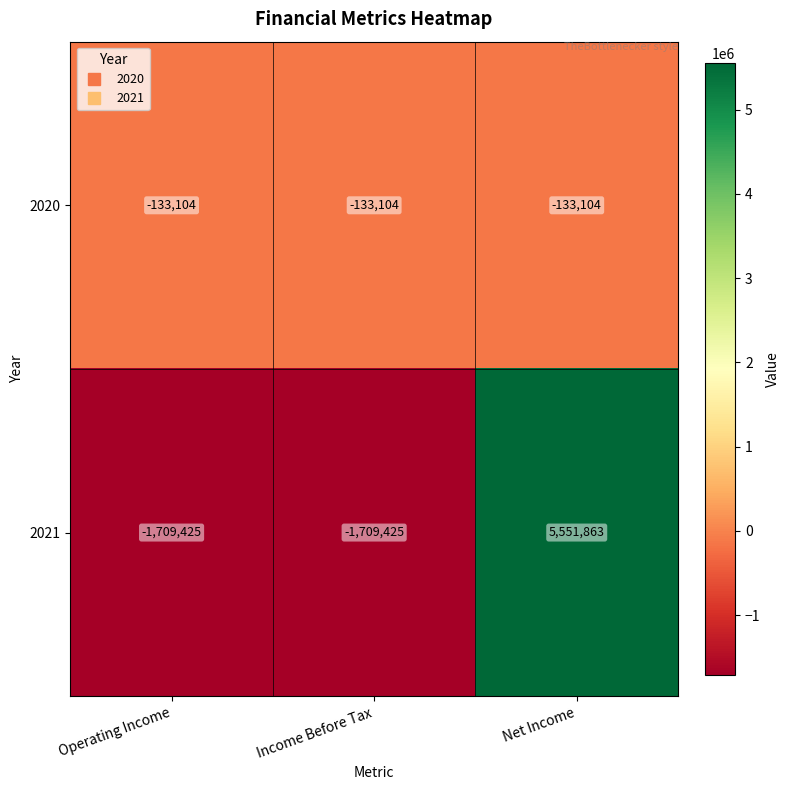

List the series in order of their peak value, lowest first.

2020, 2021